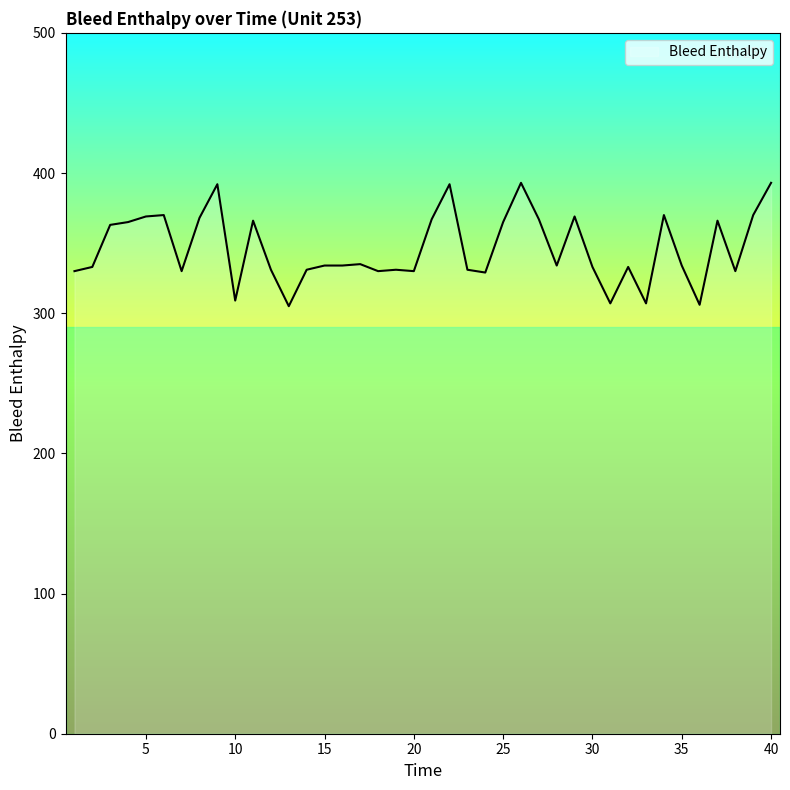

What is the greatest value displayed?

393